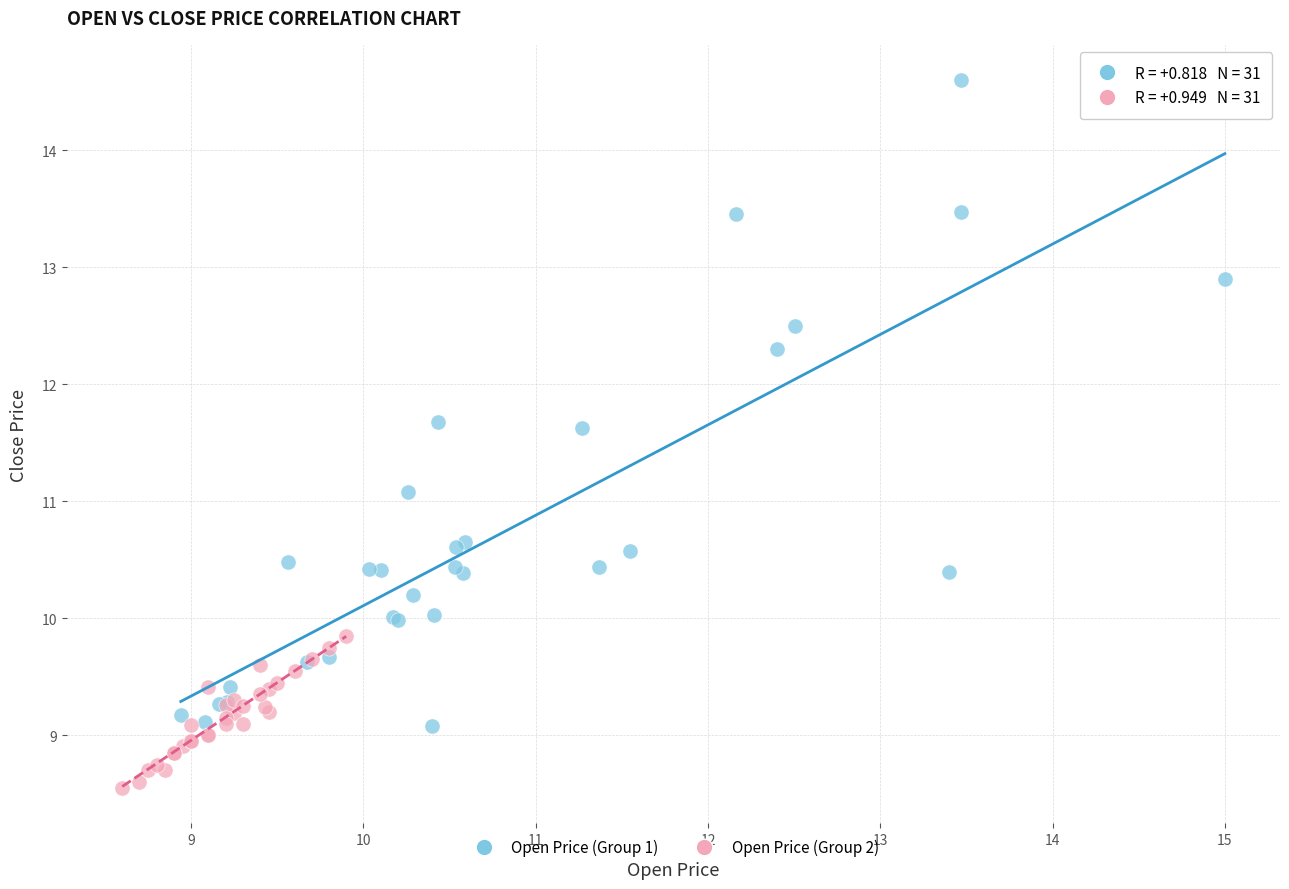

Which series reaches the maximum Y coordinate?

Open Price (Group 1)